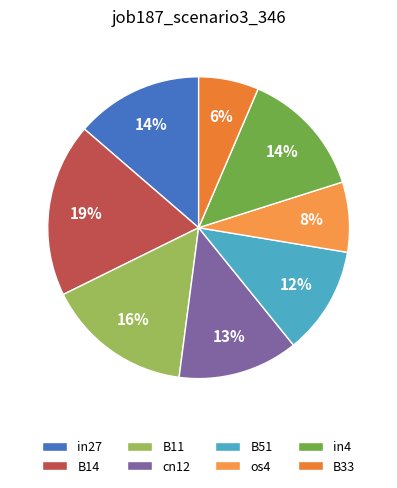

Is it true that B51 is 12% of the pie?

True